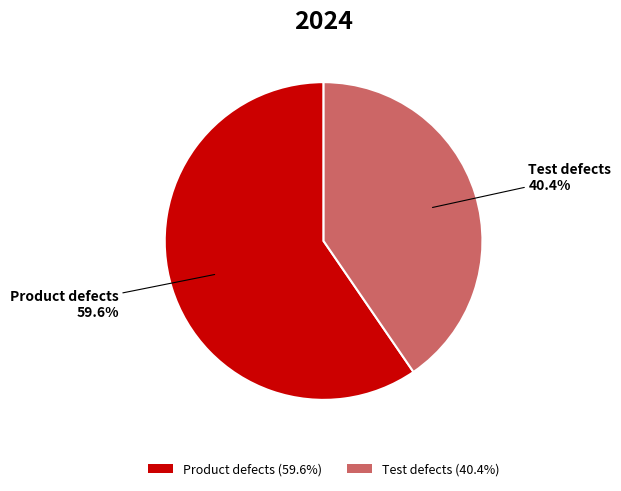

How many slices are in this pie chart?

2